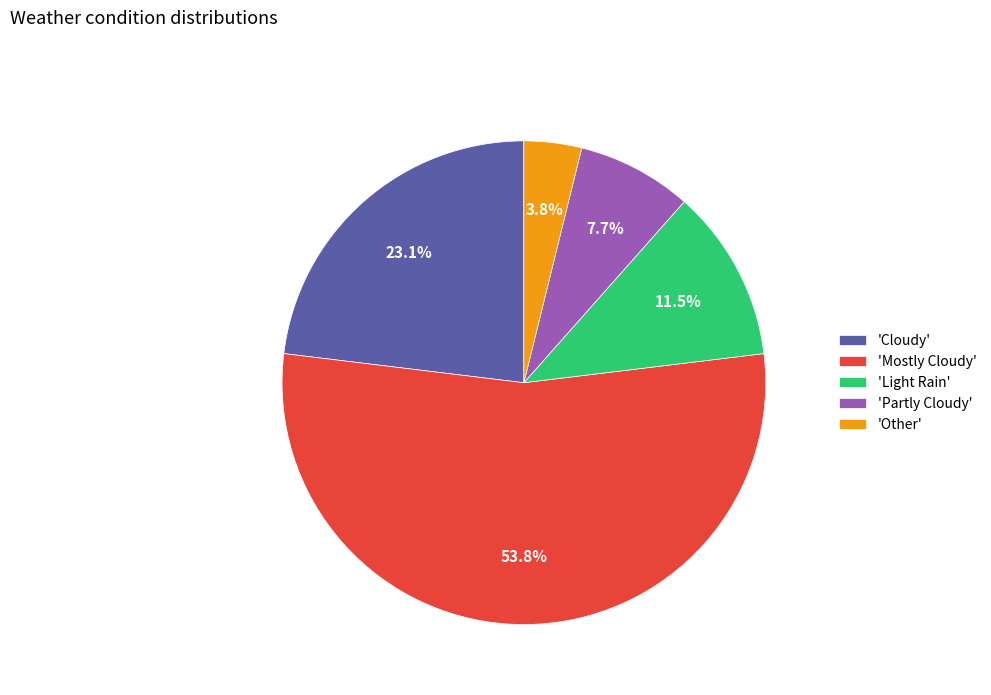

Is there any slice that represents more than half of the pie?

Yes